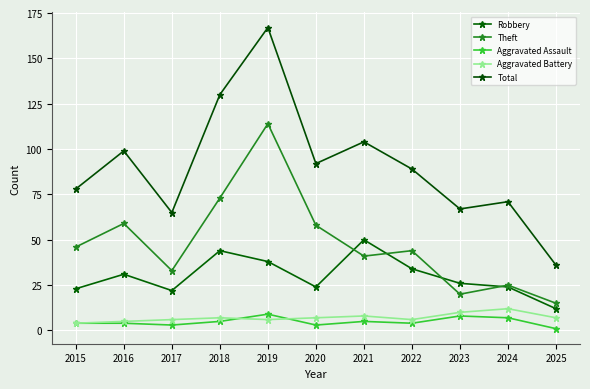

Where is the first local maximum for Theft?

2016